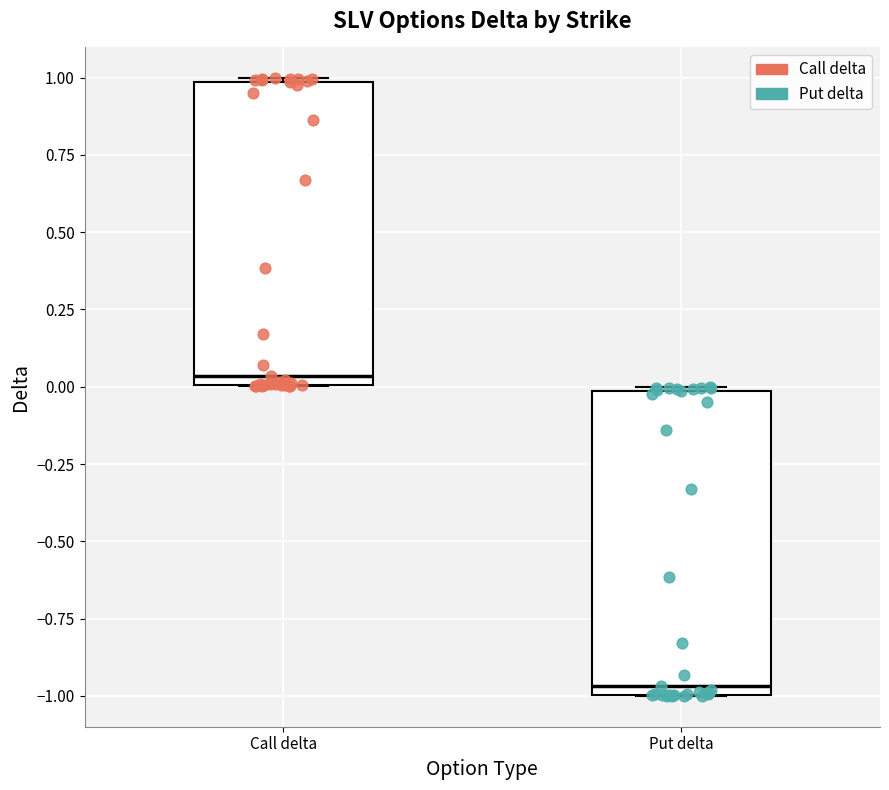

Where is the upper edge of the box for Call delta on the y-axis? The values are not printed on the chart, so give them approximately, as read against the axis.

1.00